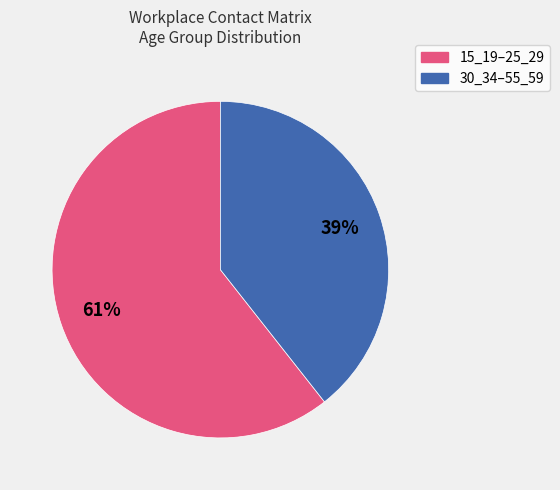

Is there a majority slice in this chart?

Yes